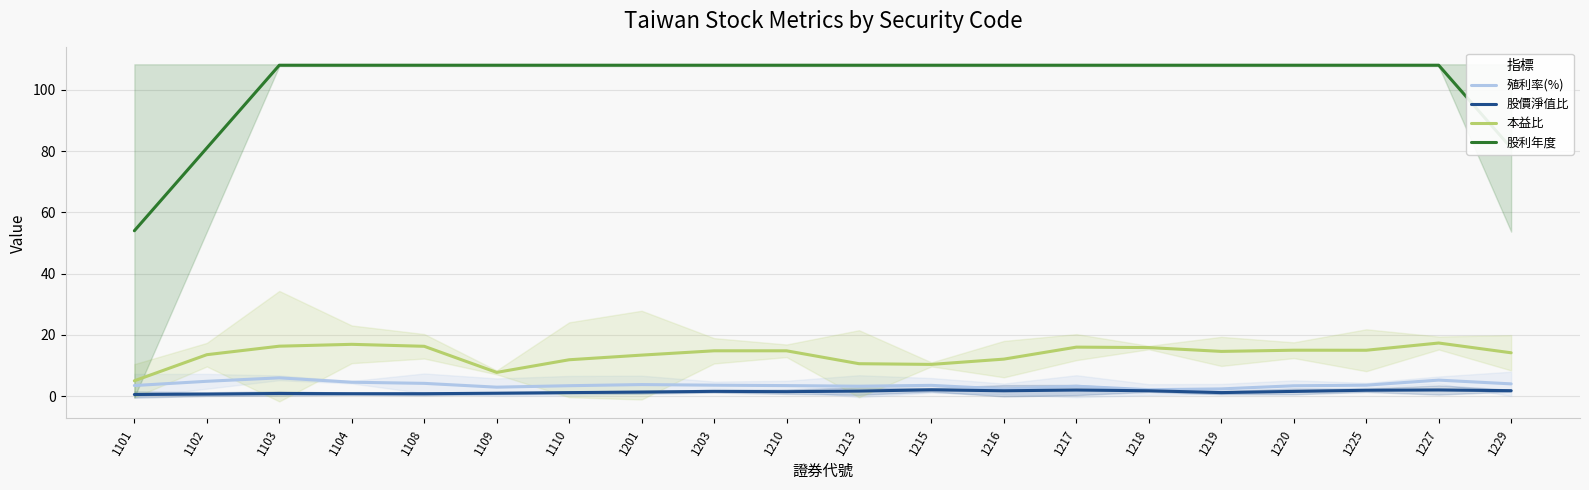

Which has a higher value, 1216 or 1218?

1216